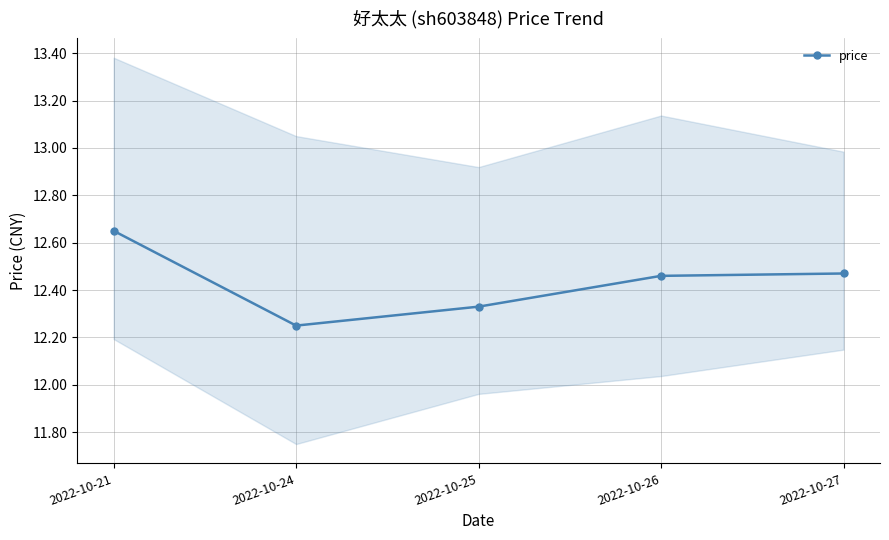

What is the change in value from 2022-10-24 to 2022-10-25?

+0.1